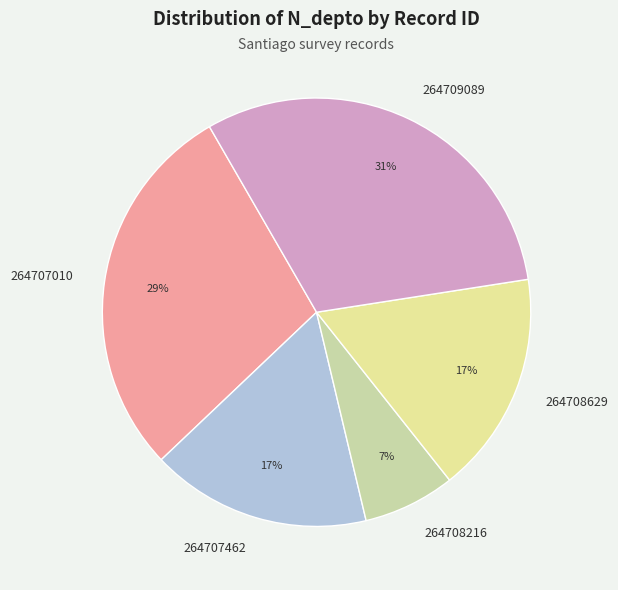

Approximately how many times larger is the value at 264708629 compared to 264708216?

2.4